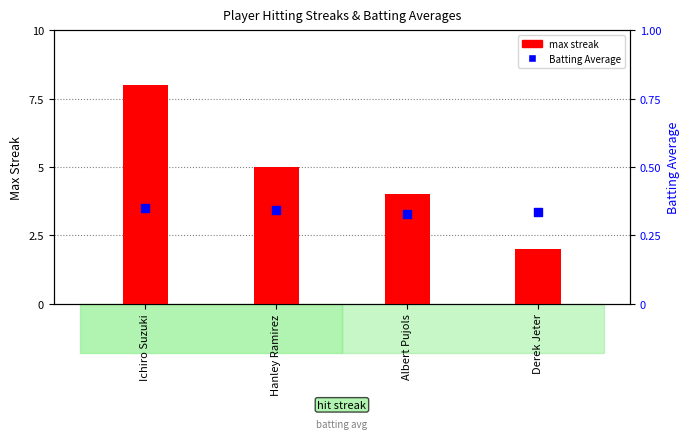

What is the total value across all series at Albert Pujols?

4.3